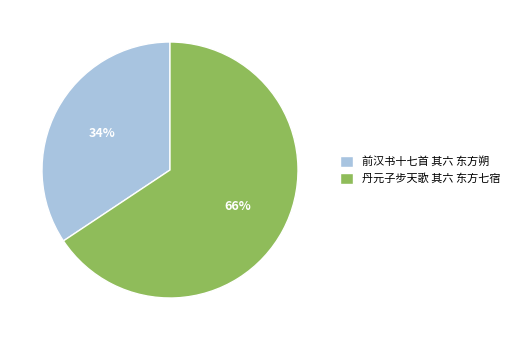

To the nearest percent, what portion does 丹元子步天歌 其六 东方七宿 represent?

66%